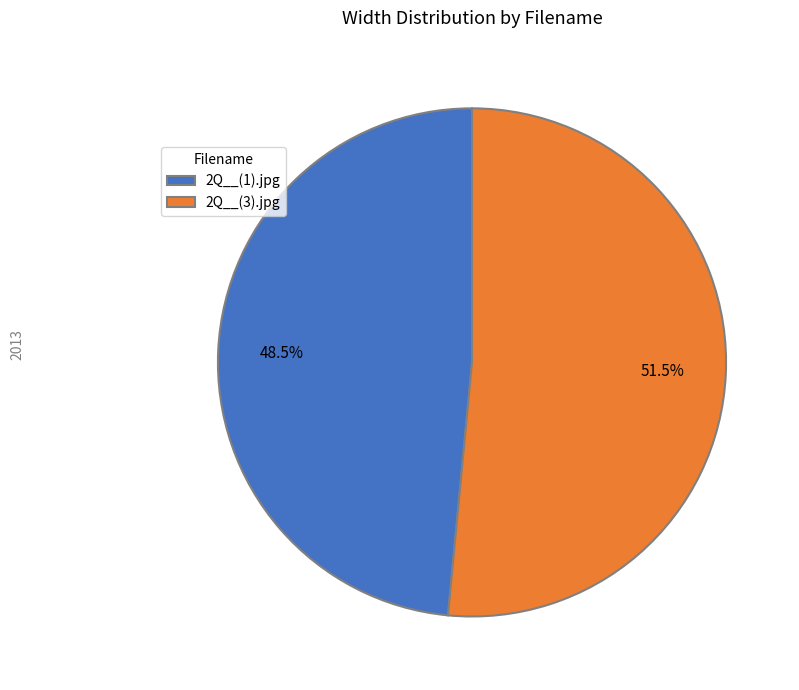

Which slice is the smallest?

2Q__(1).jpg